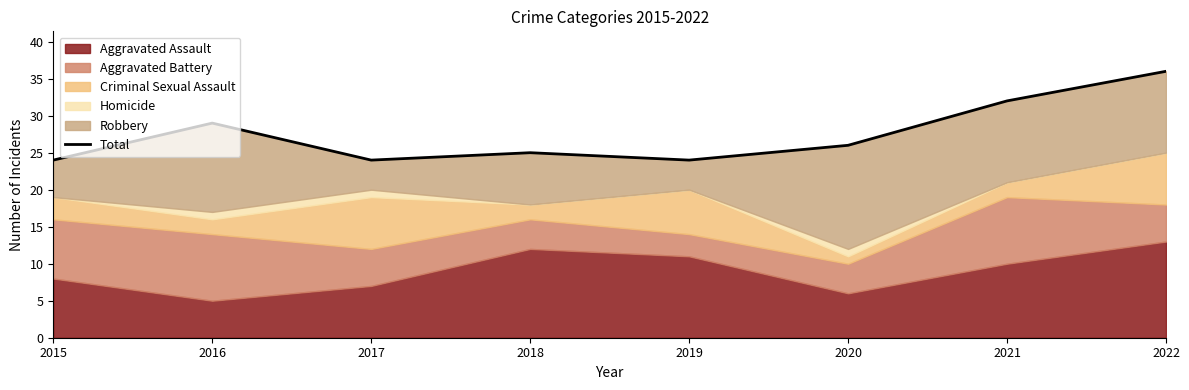

What is the ratio of the value at 2016 to the value at 2018?

1.2